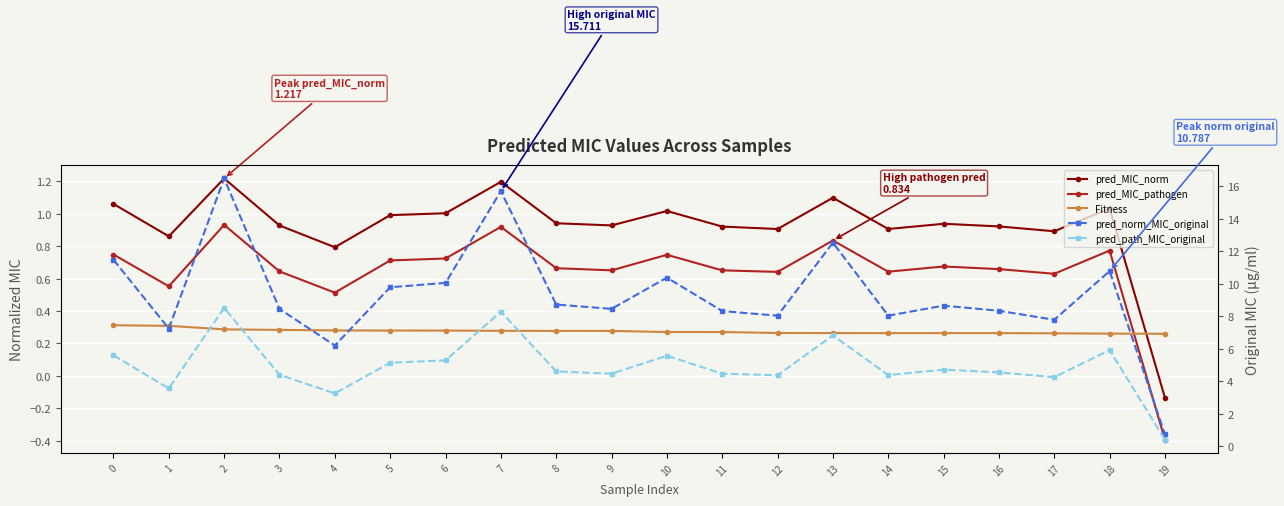

At which label does Fitness reach its minimum?

19